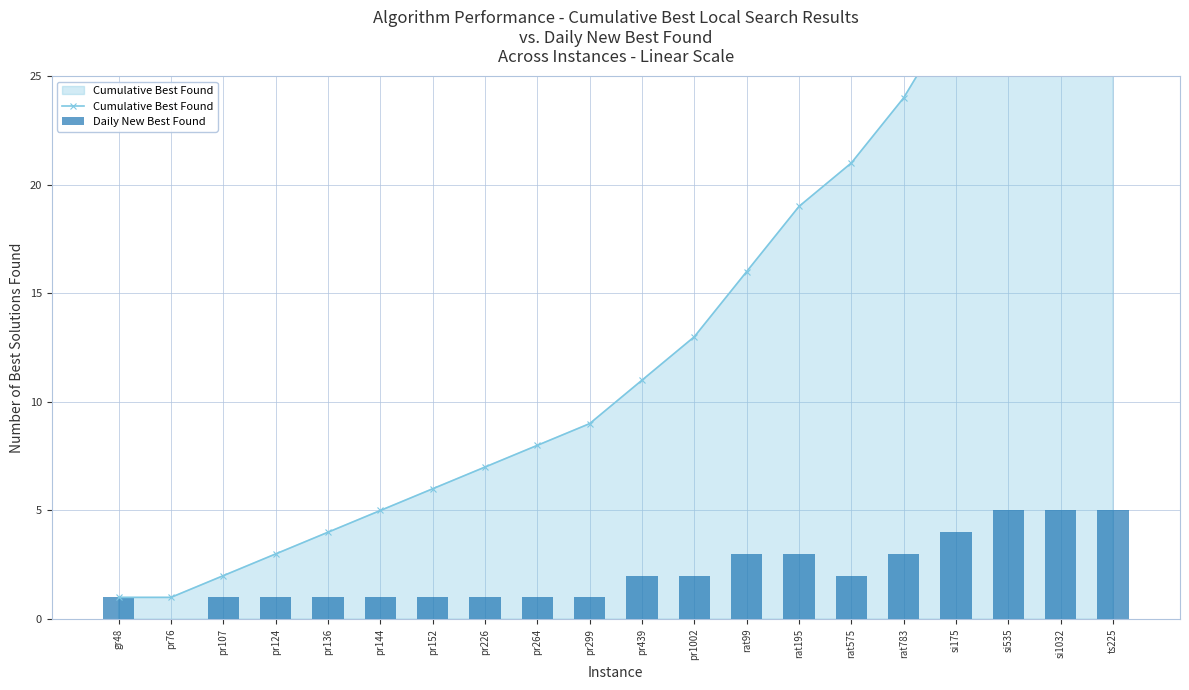

What are all the series names shown in the legend?

Cumulative Best Found, Daily New Best Found